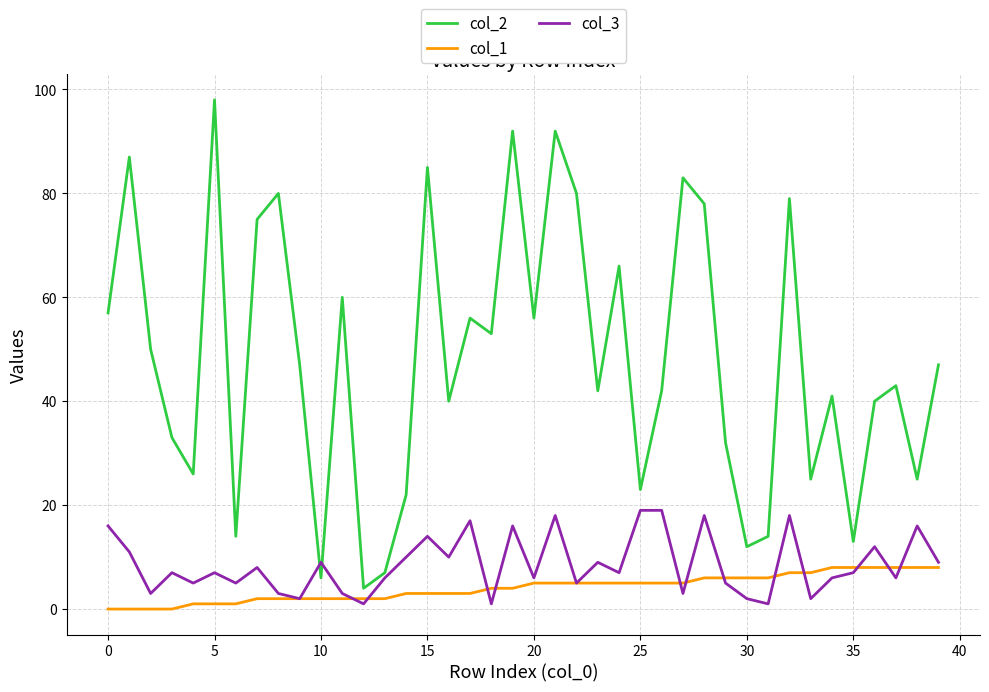

What are all the series names shown in the legend?

col_2, col_1, col_3